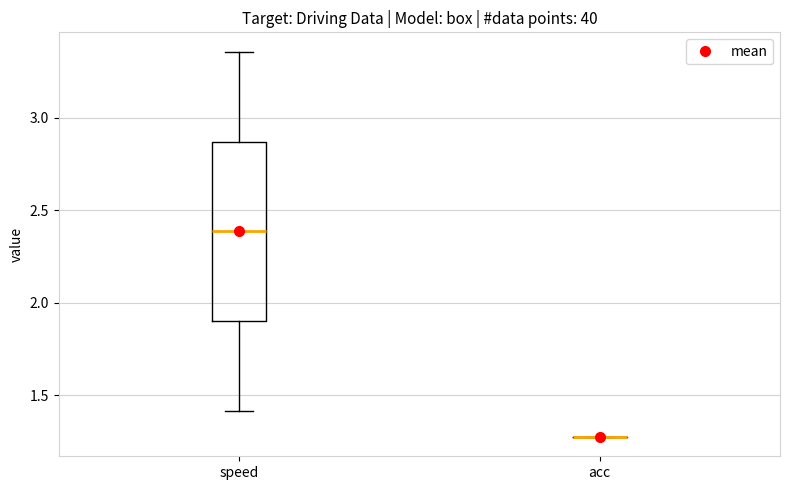

Reading left to right, transcribe this box plot: for each box, give where its median line is, the range the box spans, and where its two whiskers end, as read against the y-axis. The values are not printed on the chart, so give them approximately, as read against the axis.

speed: median 2.40, box 1.90 to 2.85, whiskers 1.40 to 3.35
acc: box collapsed to a line at 1.25, whiskers 1.25 to 1.25